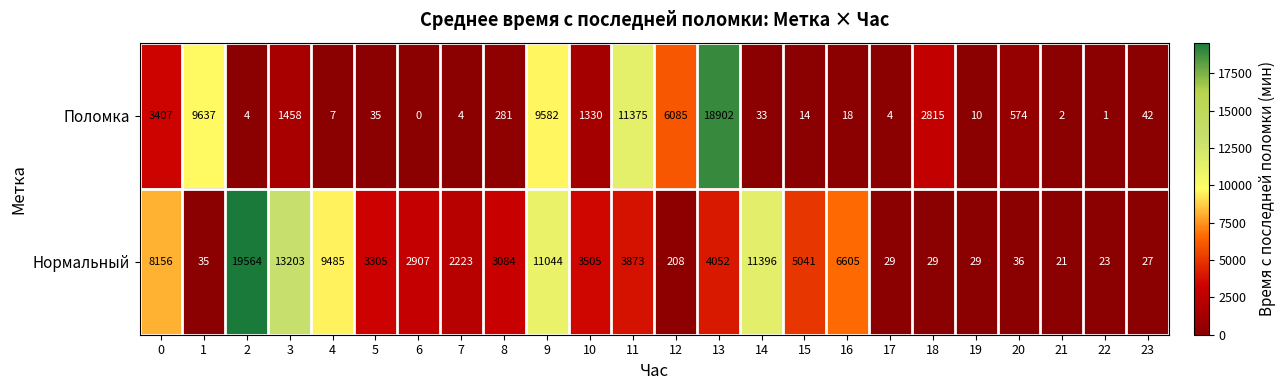

Which series changed the most between 1 and 13?

Поломка